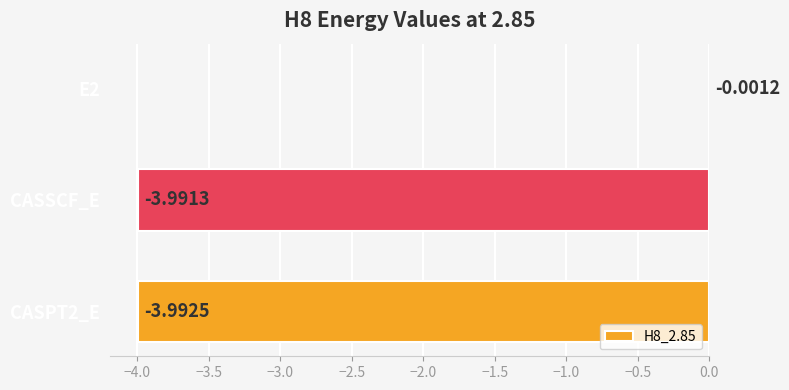

What is the sum of all values?

-8.0